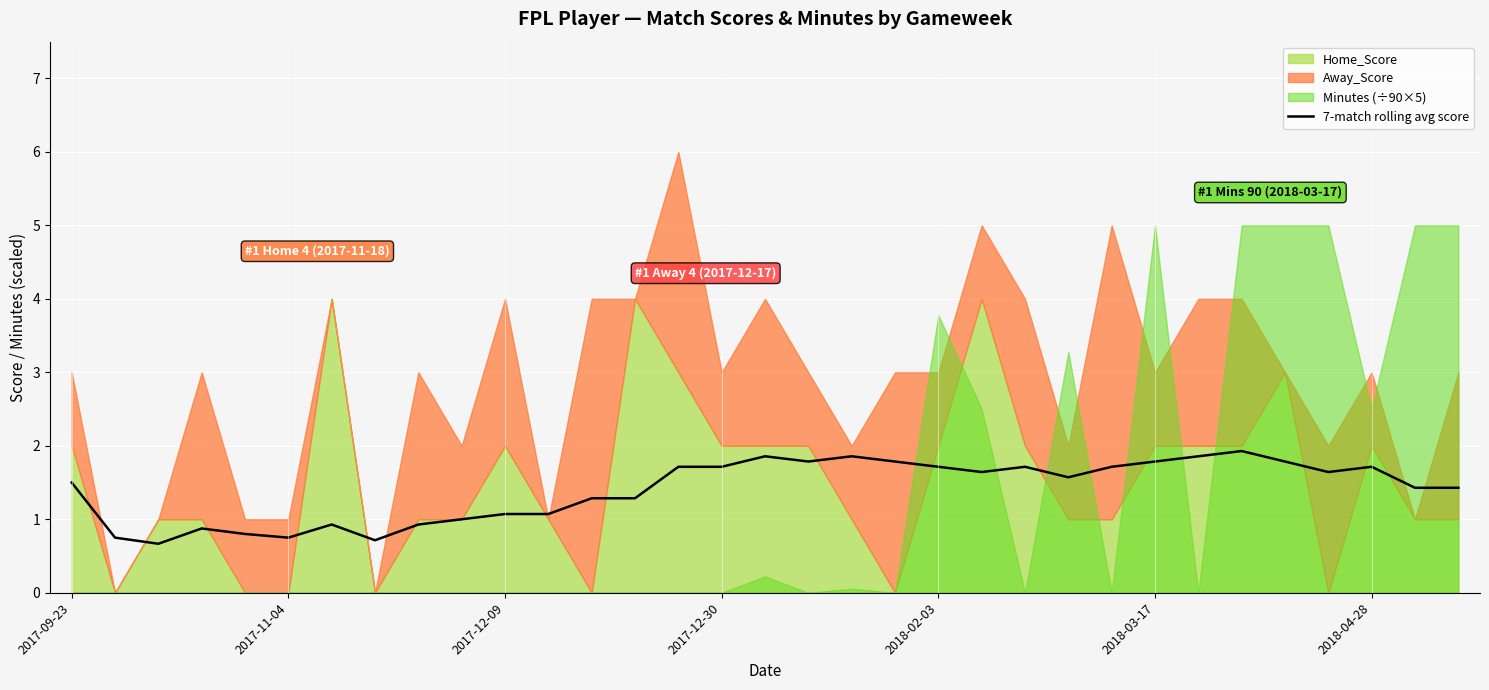

True or false: 7-match rolling avg score has a value of 1.8 at 2018-03-17.

True